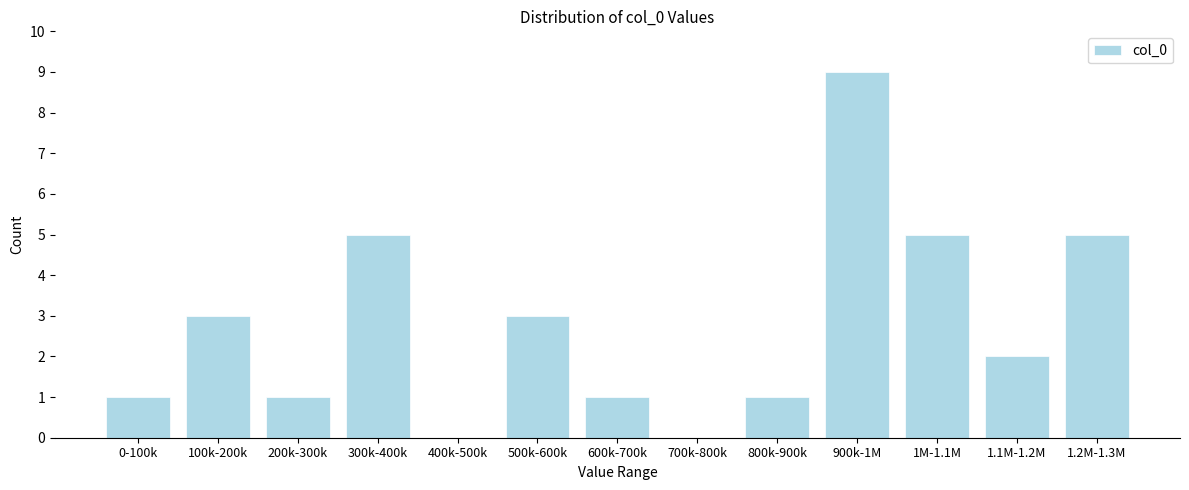

Reading right to left, extract all data points from this chart.

1.2M-1.3M=5	1.1M-1.2M=2	1M-1.1M=5	900k-1M=9	800k-900k=1	700k-800k=0	600k-700k=1	500k-600k=3	400k-500k=0	300k-400k=5	200k-300k=1	100k-200k=3	0-100k=1